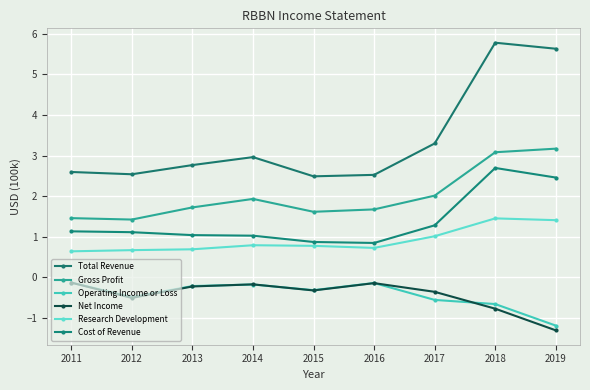

Does the chart have visible grid lines?

Yes